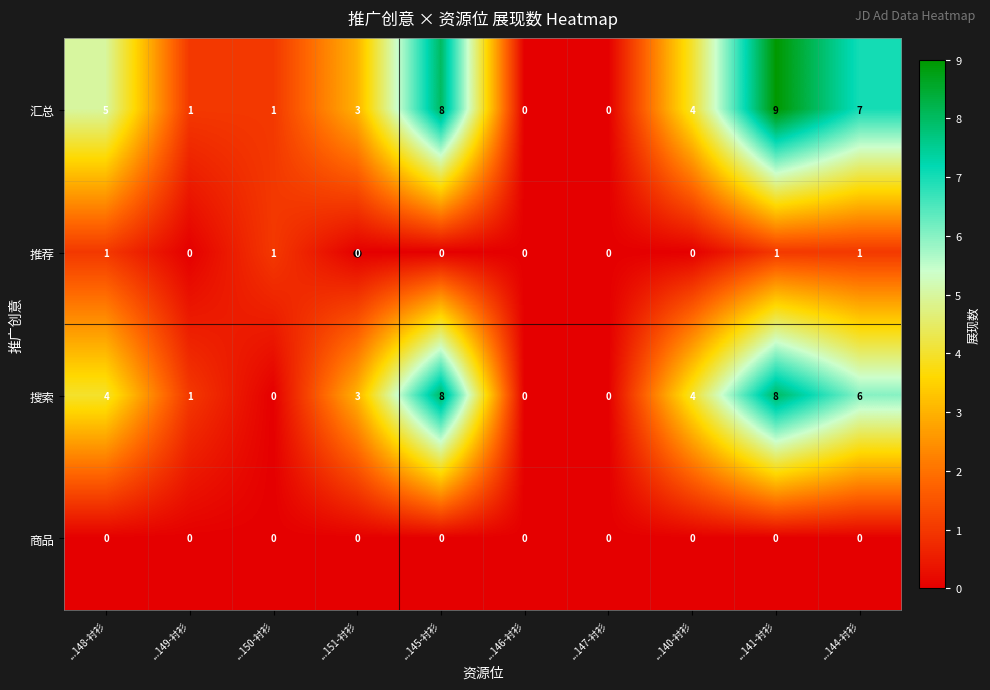

Which category has the highest value across all series?

...141-衬衫